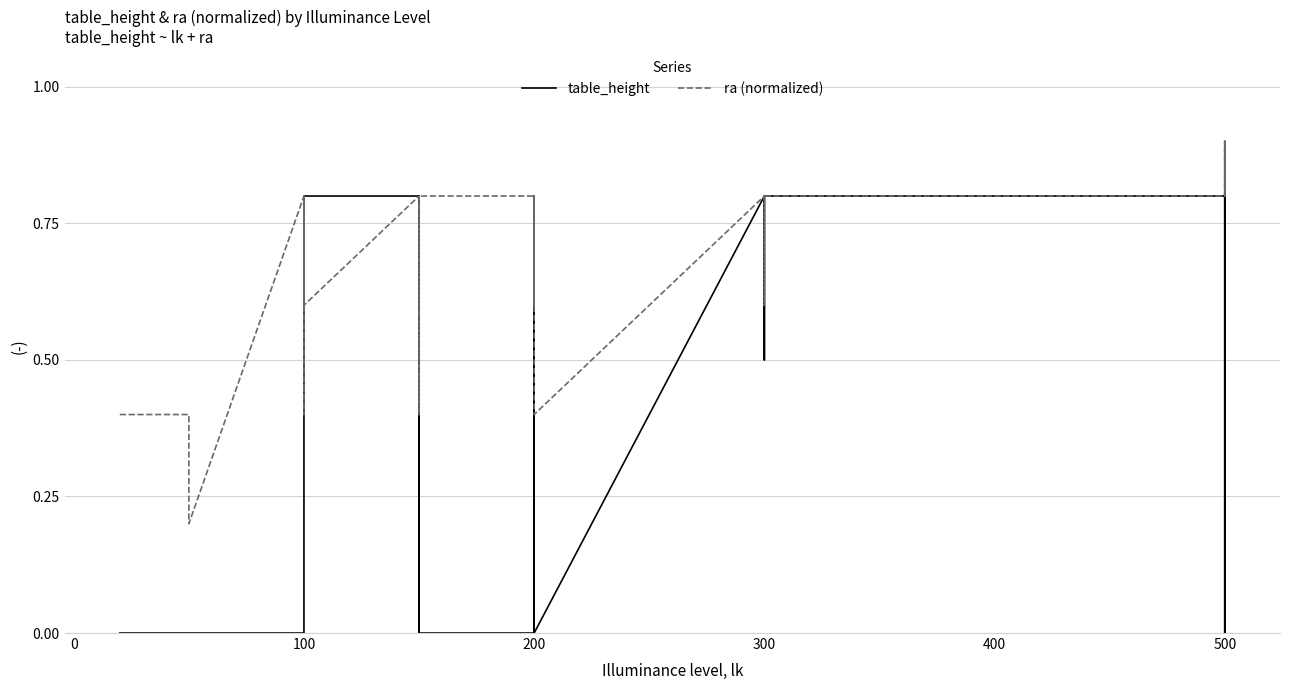

What are all the series names shown in the legend?

table_height, ra (normalized)